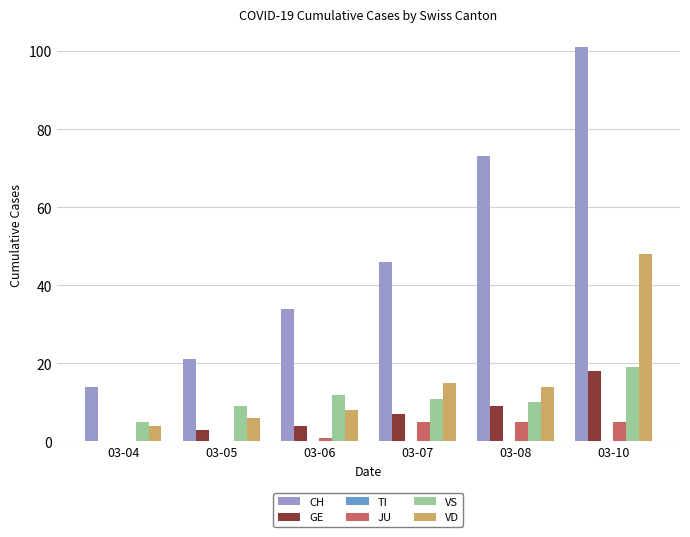

Is it true that GE equals 5 at 03-08?

False